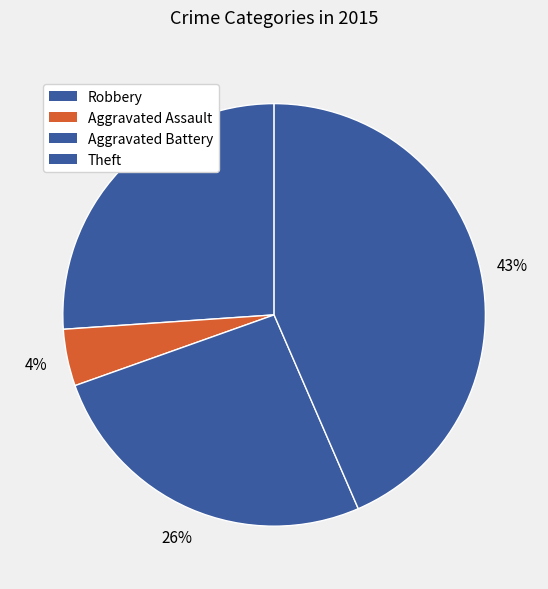

Between Aggravated Assault and Aggravated Battery, which is larger?

Aggravated Battery